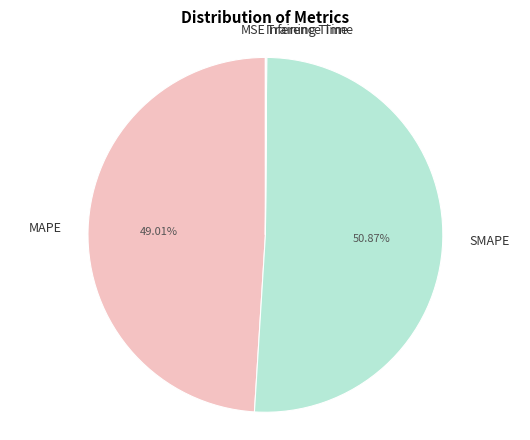

True or false: MAPE accounts for 49% of the total.

True